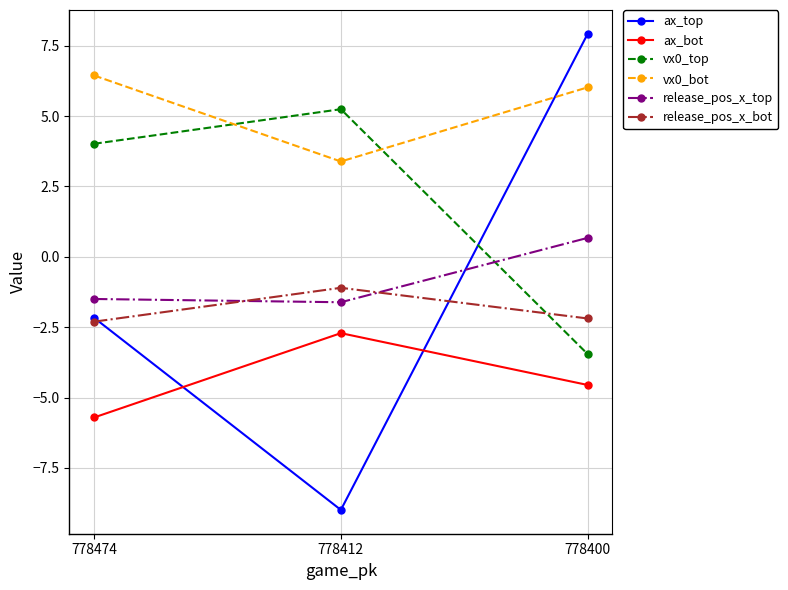

Where does the ax_bot series first go above -4?

778412